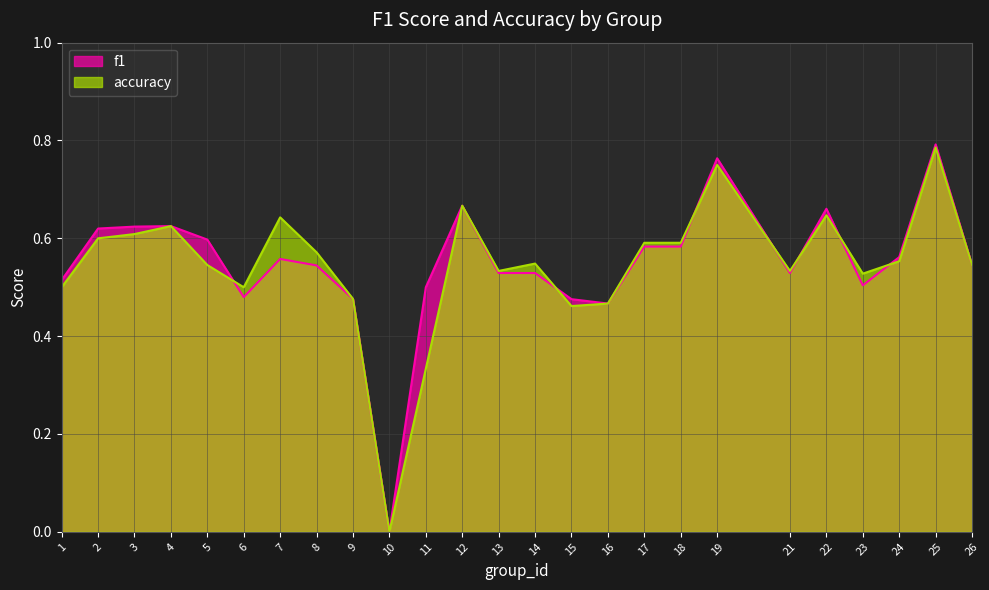

At which category does accuracy reach its first local peak?

4